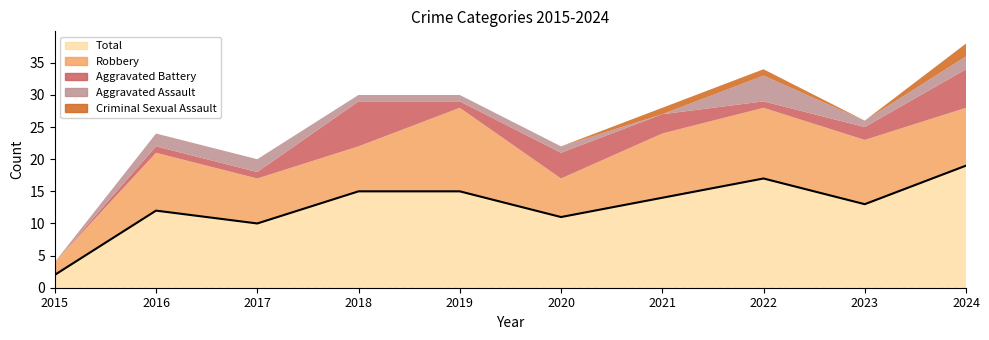

Which series has the largest total across all categories?

Total